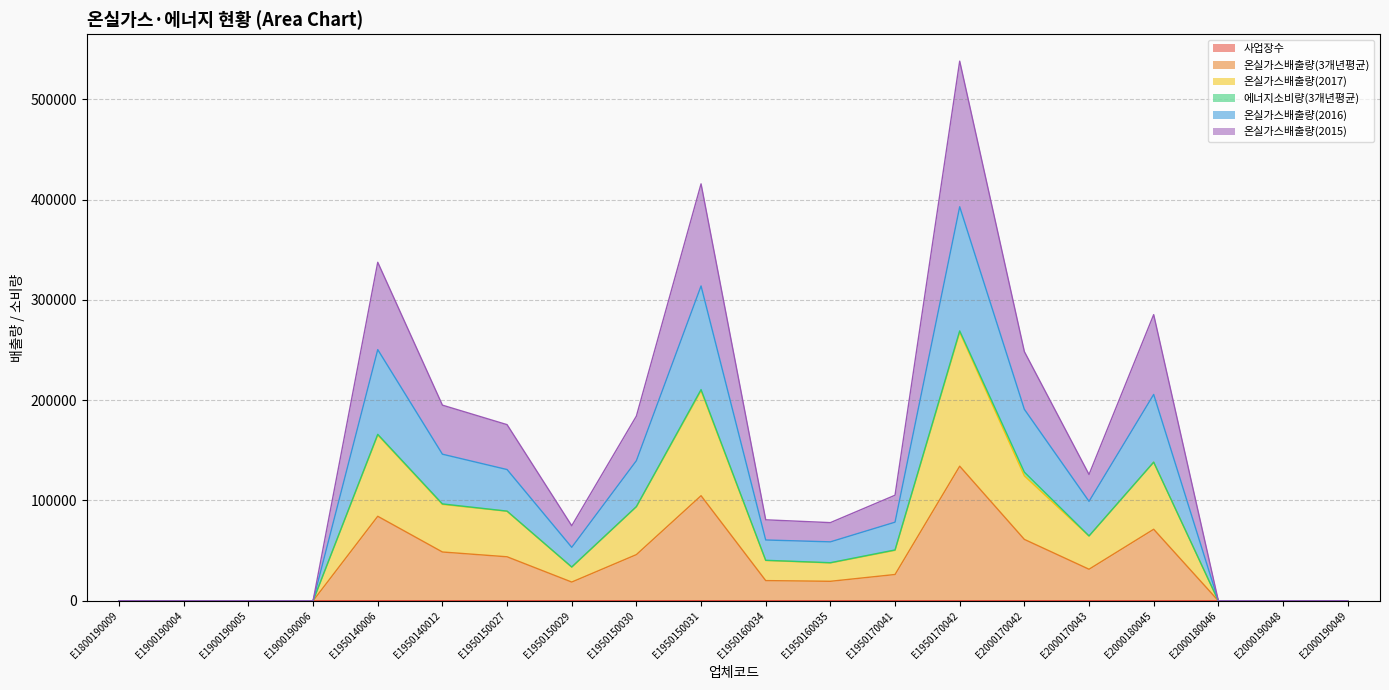

Read the 사업장수 value at E1950150029.

1.0